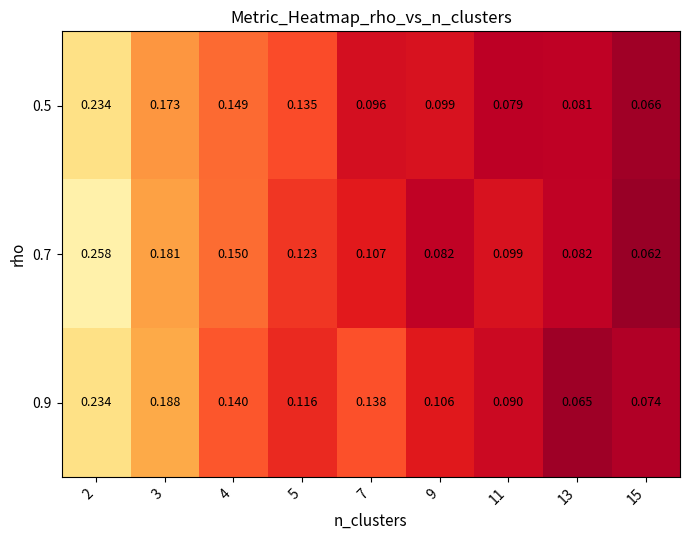

Is the value of 0.9 at 7 greater than the value of 0.5 at 5?

Yes